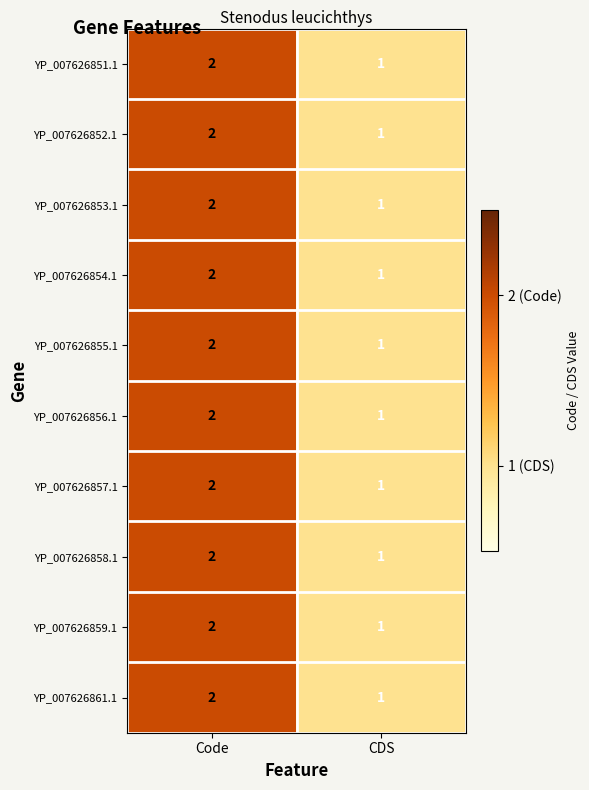

Which category has the highest value across all series?

Code